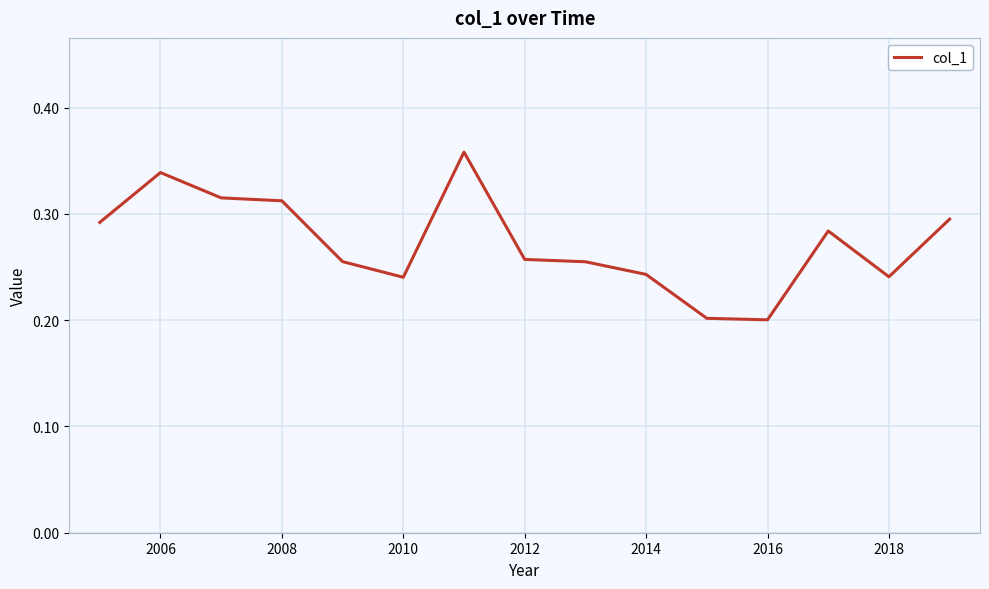

Reading left to right, what are all the values shown in this chart?

0.3	0.3	0.3	0.3	0.3	0.2	0.4	0.3	0.3	0.2	0.2	0.2	0.3	0.2	0.3